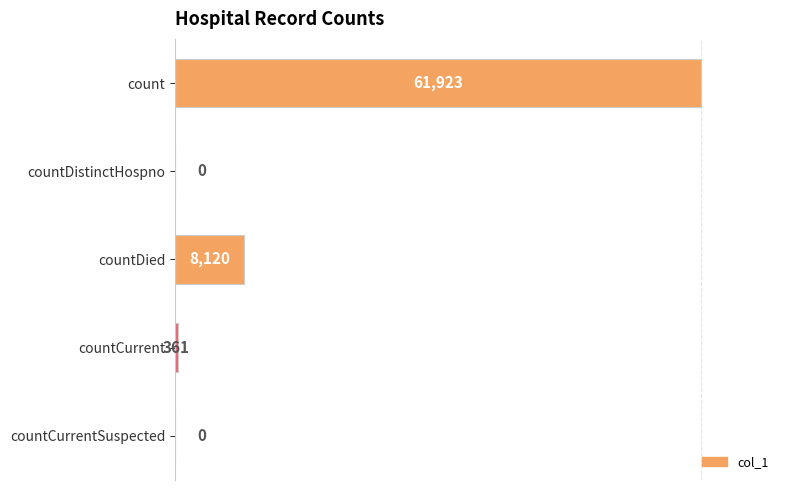

How many series are shown in this chart?

1